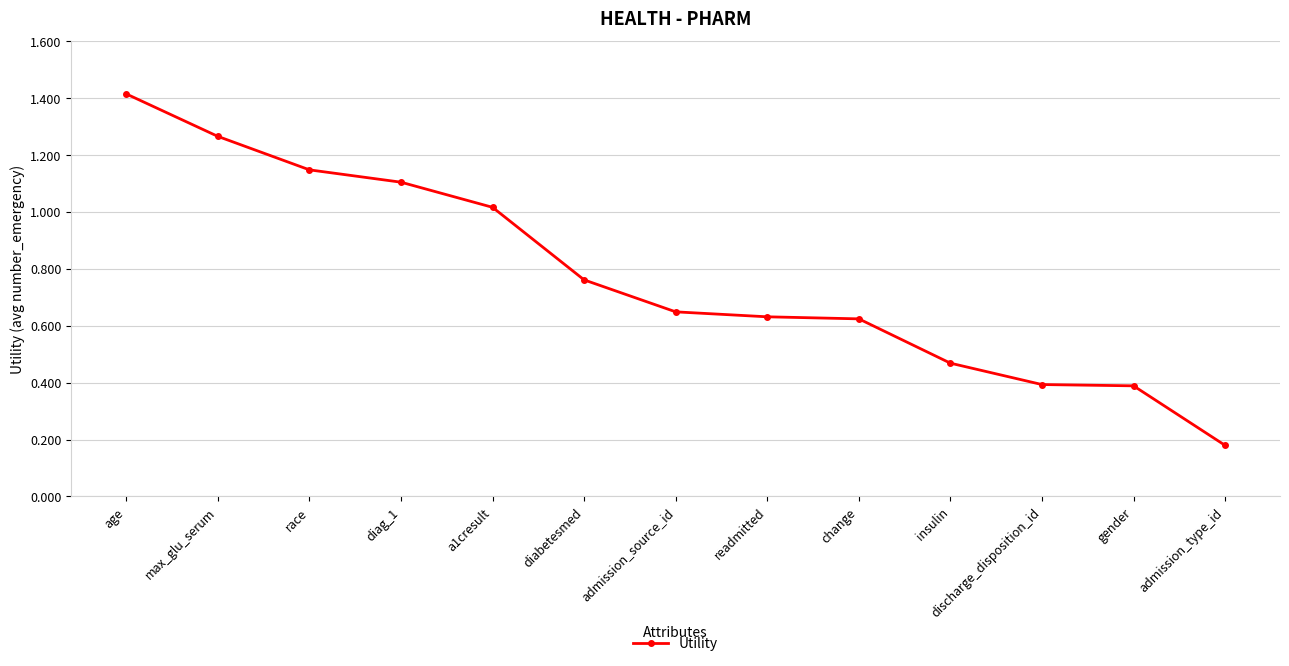

At which label is the value closest to 0?

admission_type_id